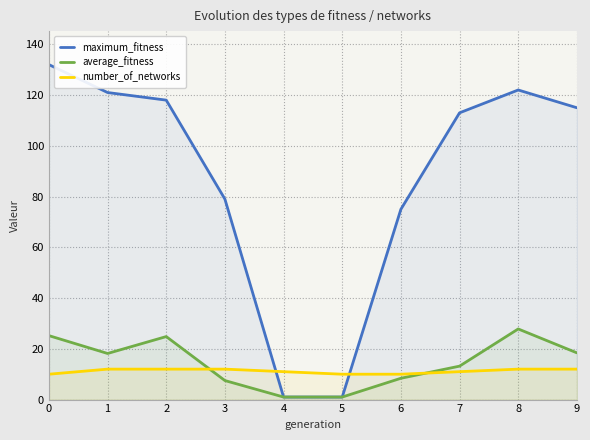

Reading left to right, what are all the values shown in this chart?

maximum_fitness: 132.0	121.0	118.0	79.0	1.0	1.0	75.0	113.0	122.0	115.0
average_fitness: 25.2	18.2	24.8	7.5	1.0	1.0	8.4	13.2	27.8	18.4
number_of_networks: 10.0	12.0	12.0	12.0	11.0	10.0	10.0	11.0	12.0	12.0